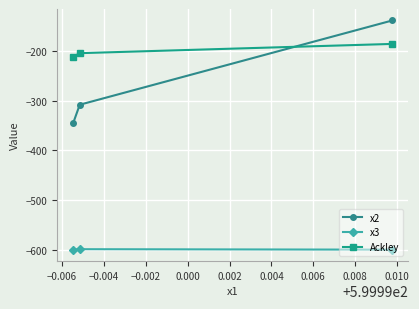

Is this an area chart (filled region under the line)?

No